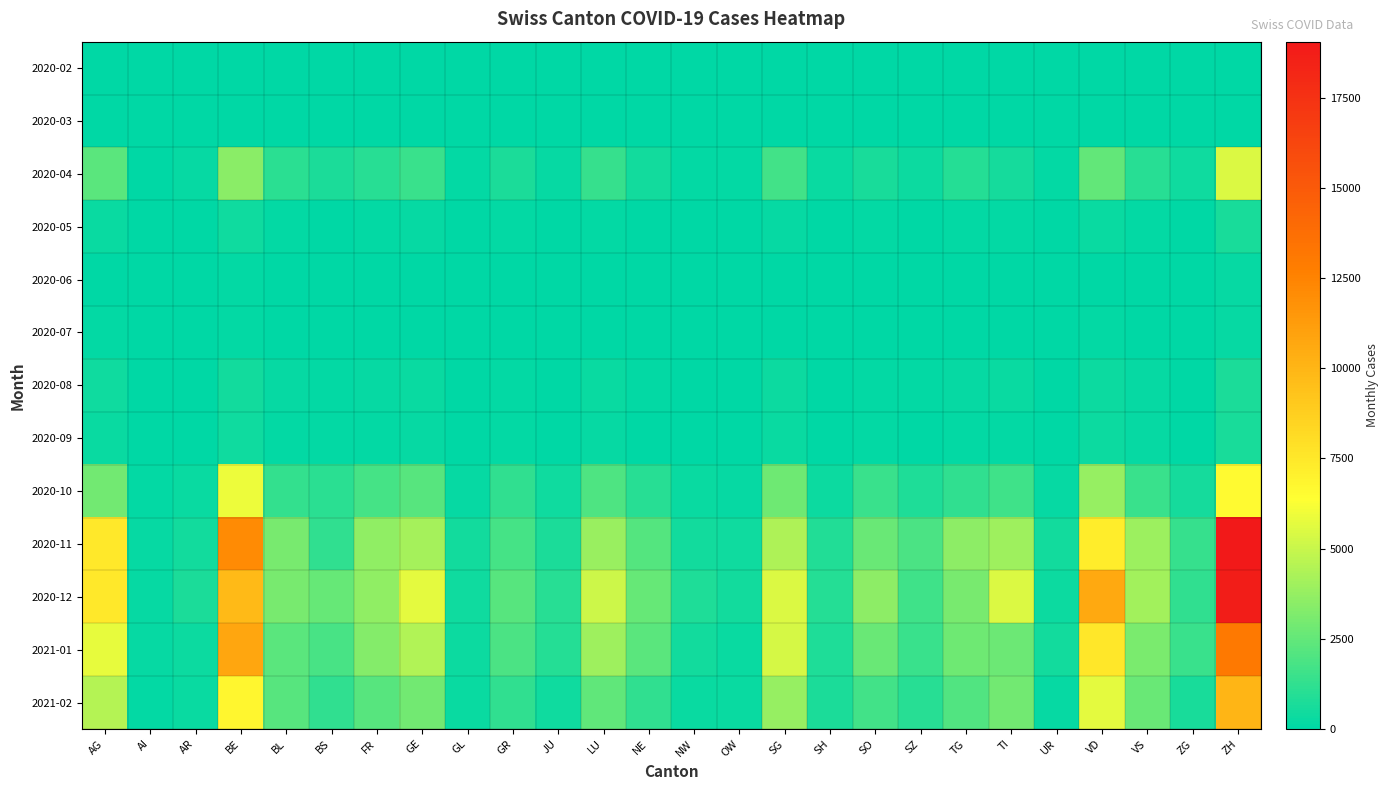

At which category is the sum across all series the highest?

ZH